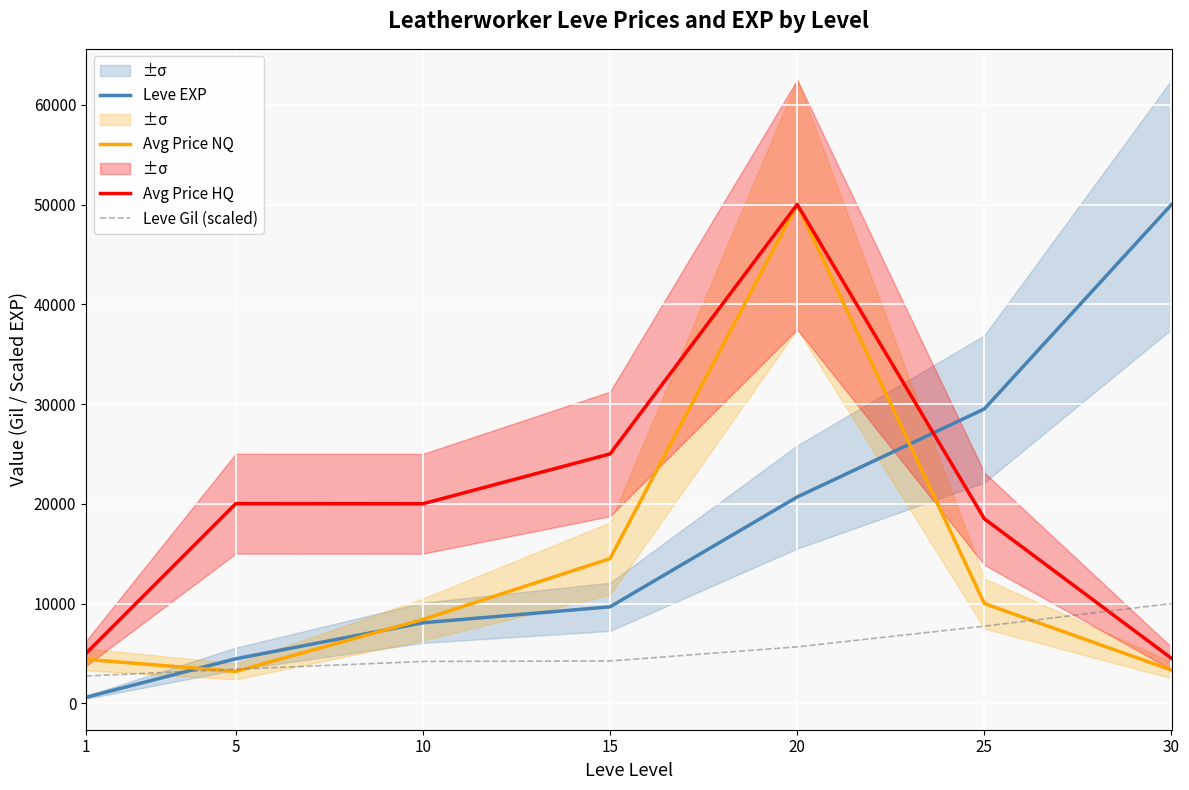

The value of Avg Price NQ at 25 is 13747.4. True or false?

False